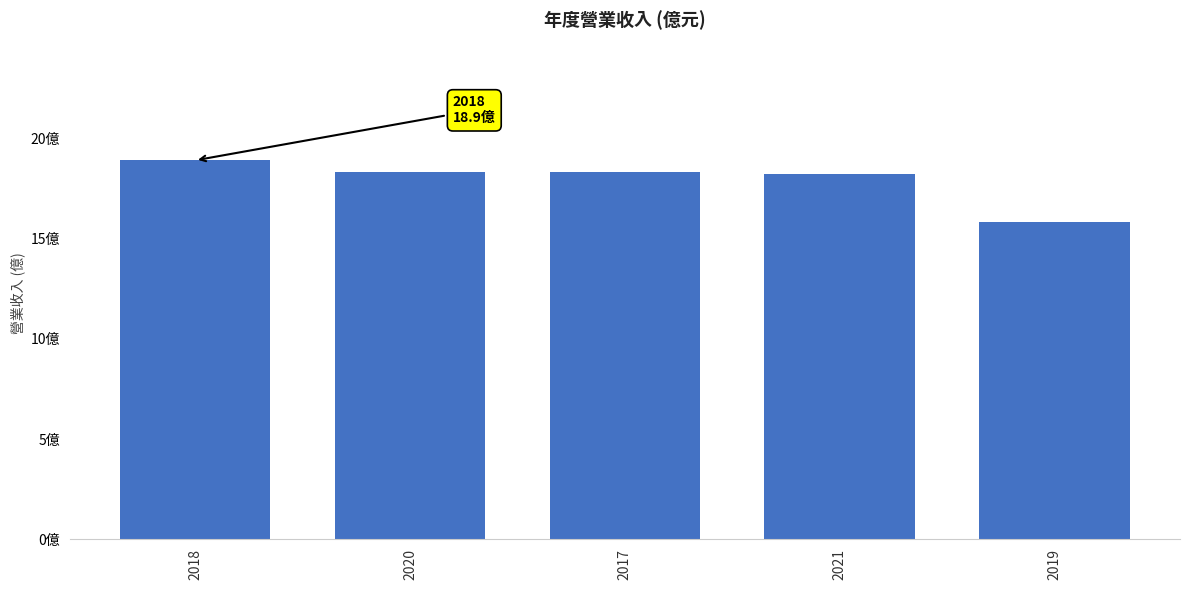

Which has a higher value, 2018 or 2021?

2018